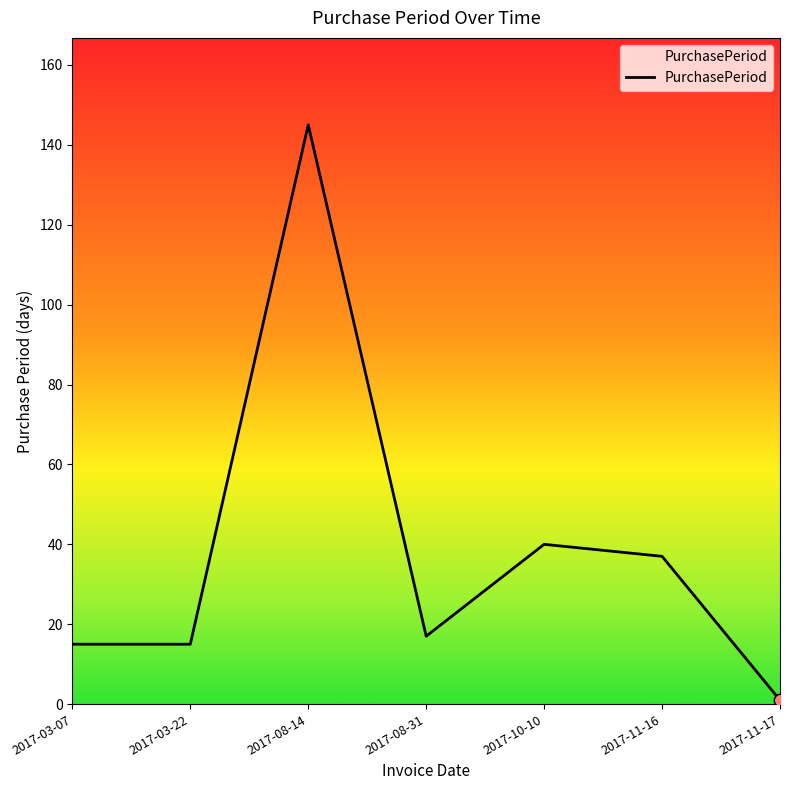

What is the change in value from 2017-03-07 to 2017-10-10?

+25